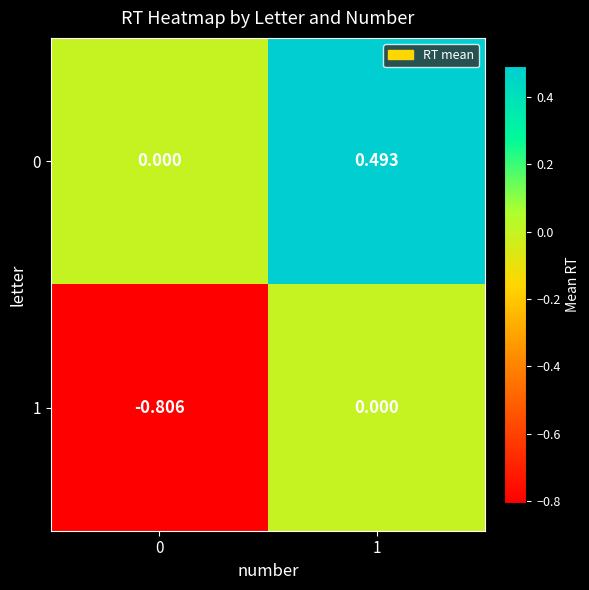

Is the value of 1 at 1 greater than the value of 0 at 1?

No